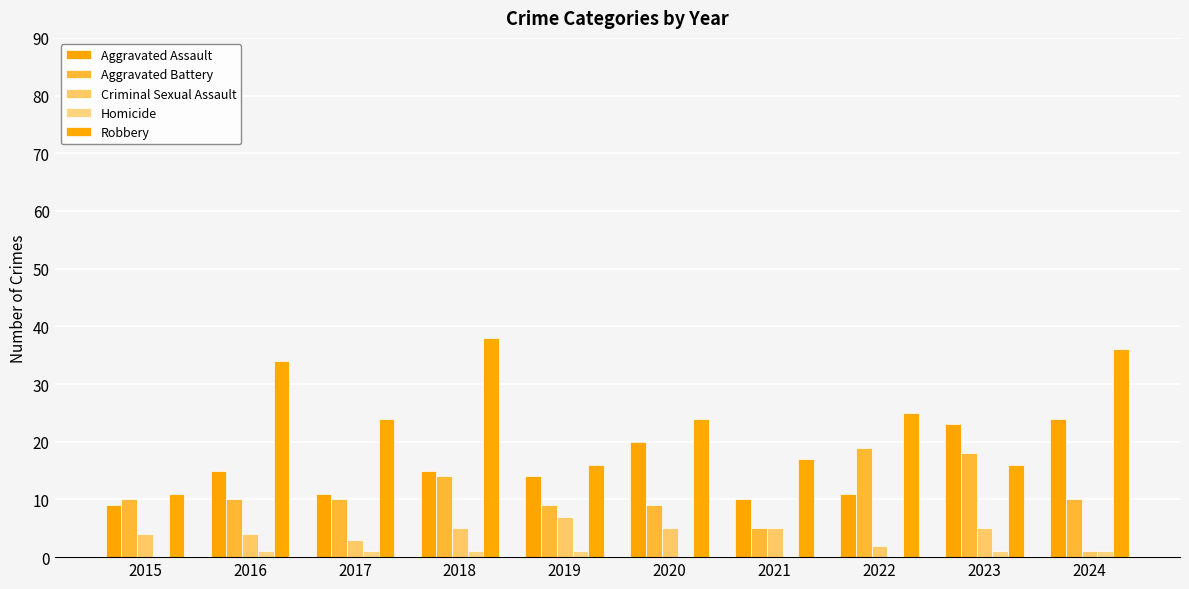

What is the approximate value of Aggravated Assault at 2018, to the nearest 10?

20